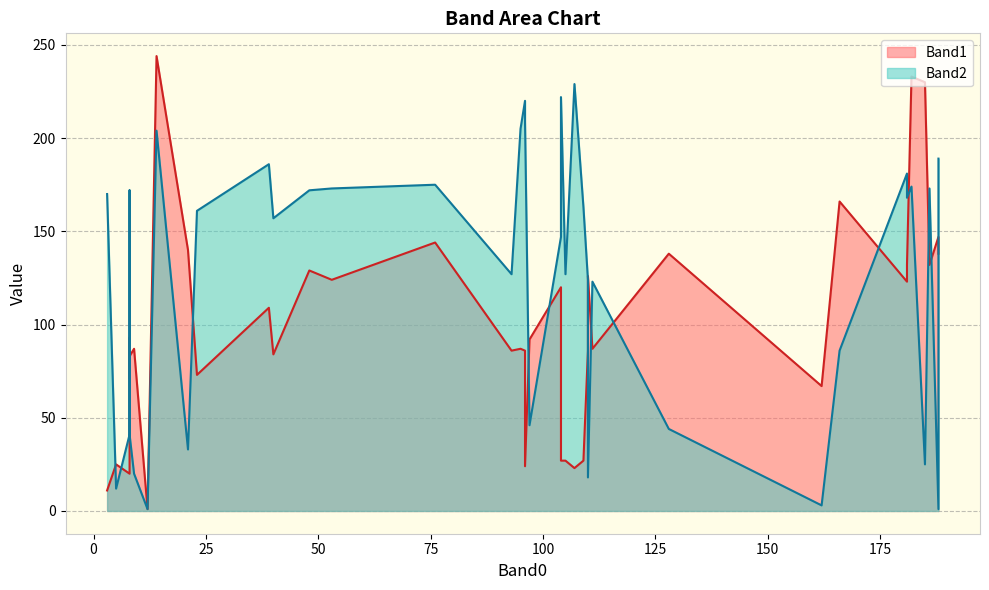

Which series has the widest spread of values?

Band1